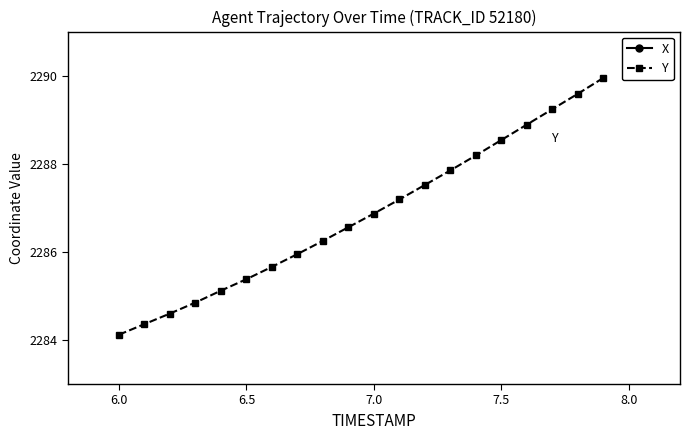

True or false: Y and X intersect in this chart.

False